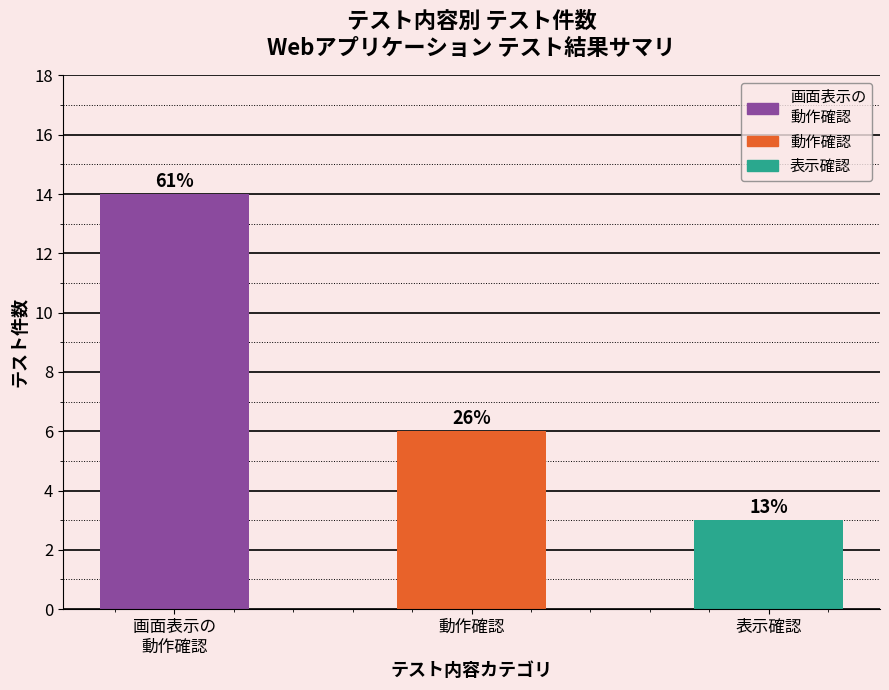

At which category does the chart reach its peak across all series?

画面表示の 動作確認